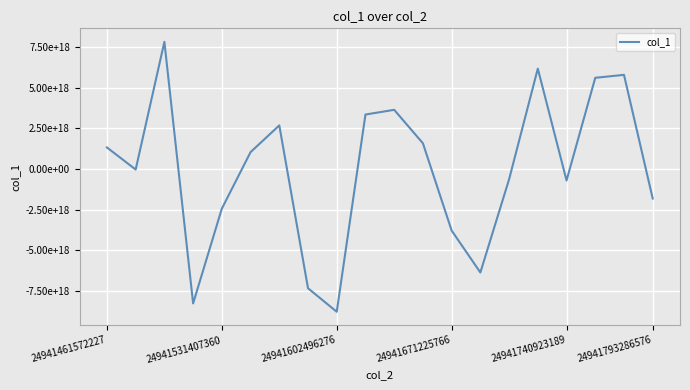

What is the value of the 3rd point from the left?

7810840557691314176